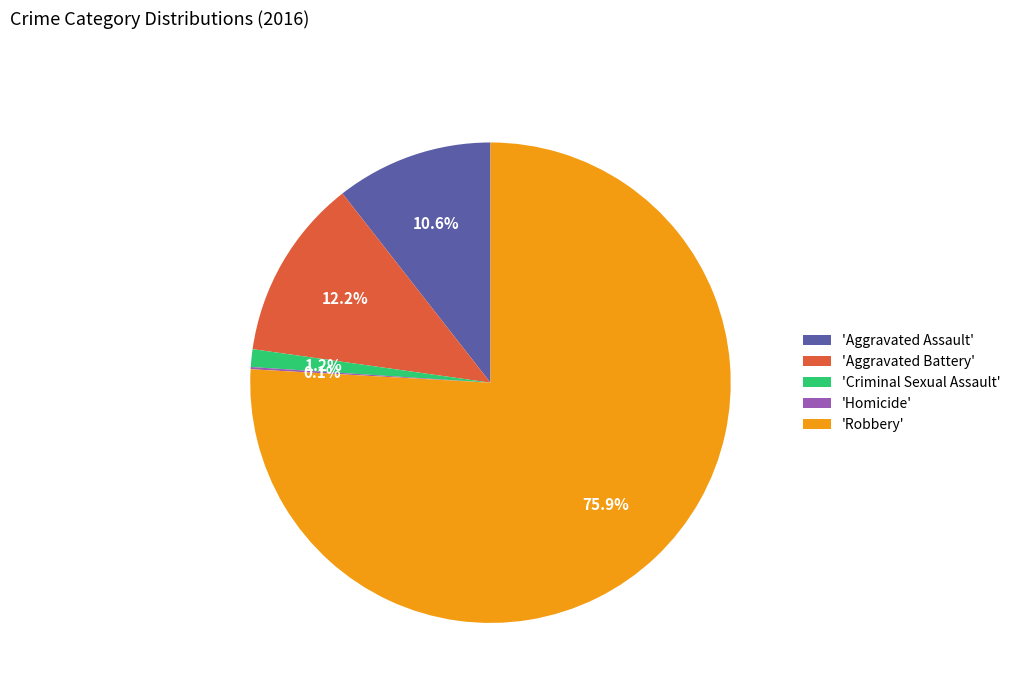

Is there any slice that represents more than half of the pie?

Yes